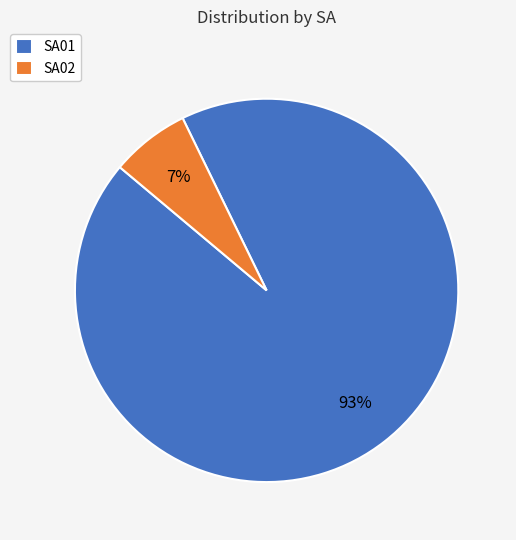

To the nearest percent, what is the combined percentage of SA02 and SA01?

100%